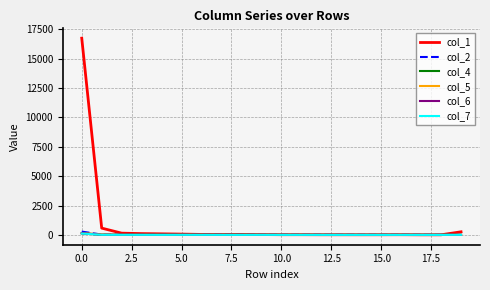

Which series has the largest range (max minus min)?

col_1